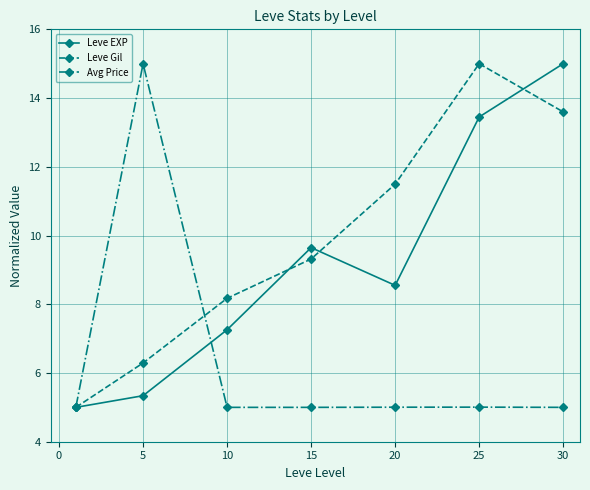

Reading left to right, what are all the values shown in this chart?

Leve EXP: 5.0	5.3	7.3	9.6	8.5	13.4	15.0
Leve Gil: 5.0	6.3	8.2	9.3	11.5	15.0	13.6
Avg Price: 5.0	15.0	5.0	5.0	5.0	5.0	5.0